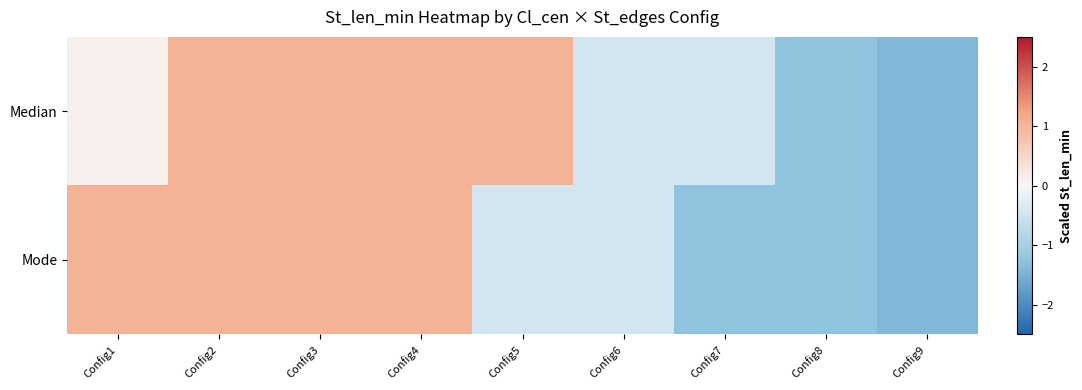

Reading left to right, what are all the values shown in this chart?

Median: Config1=0.1	Config2=1.0	Config3=1.0	Config4=1.0	Config5=1.0	Config6=-0.4	Config7=-0.4	Config8=-1.3	Config9=-1.4
Mode: Config1=1.0	Config2=1.0	Config3=1.0	Config4=1.0	Config5=-0.4	Config6=-0.4	Config7=-1.3	Config8=-1.3	Config9=-1.4